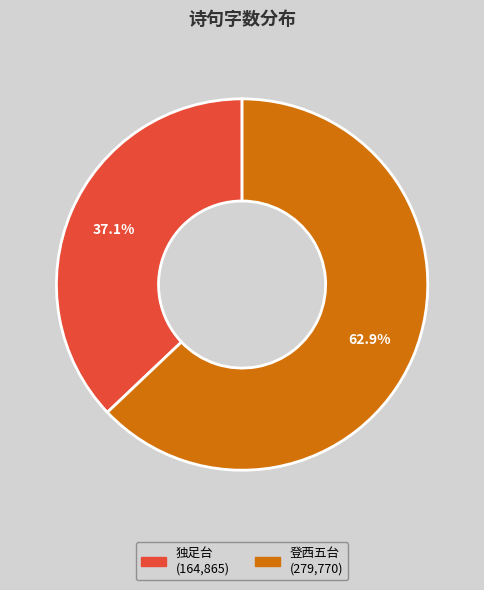

How many segments does this pie chart have?

2